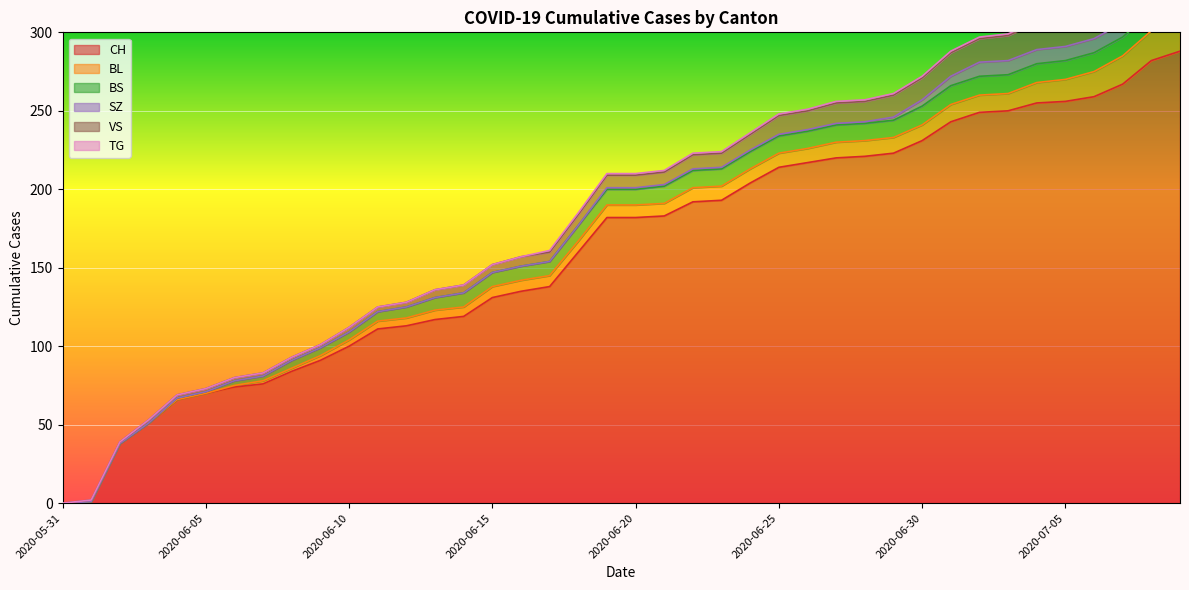

True or false: BL and CH intersect in this chart.

False